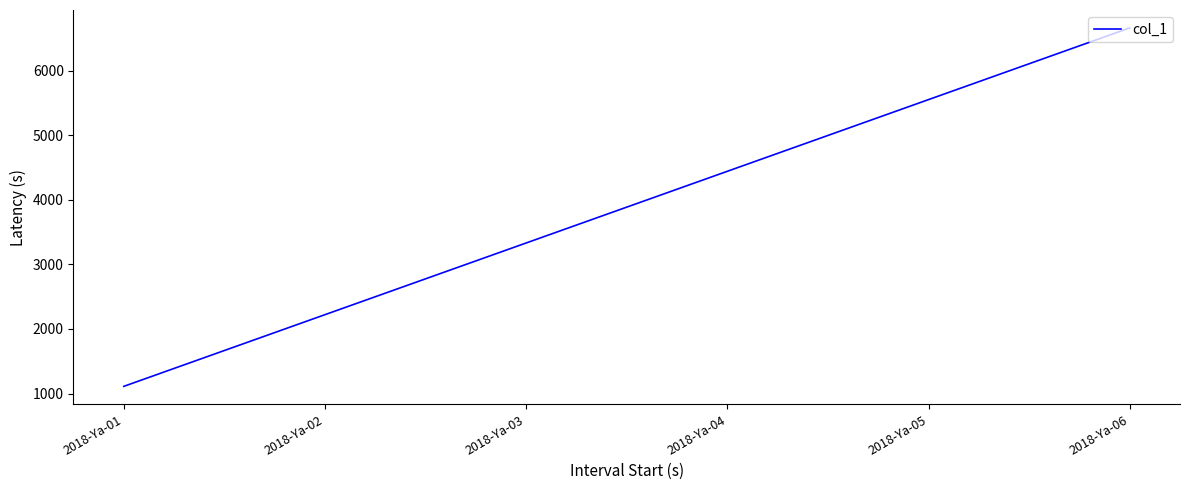

Which has a higher value, 2018-Ya-02 or 2018-Ya-06?

2018-Ya-06